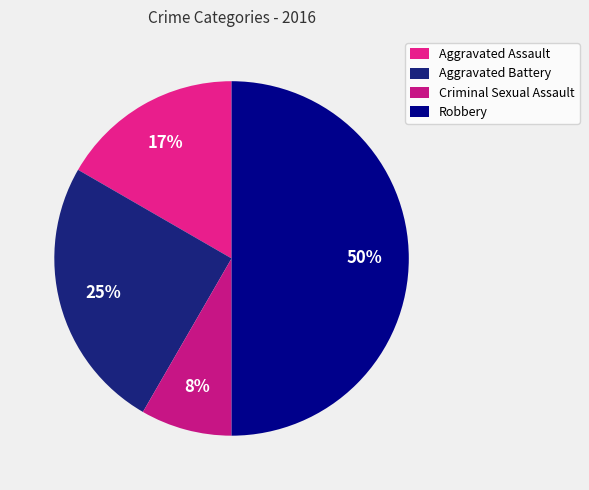

To the nearest percent, what percentage of the pie is Robbery?

50%